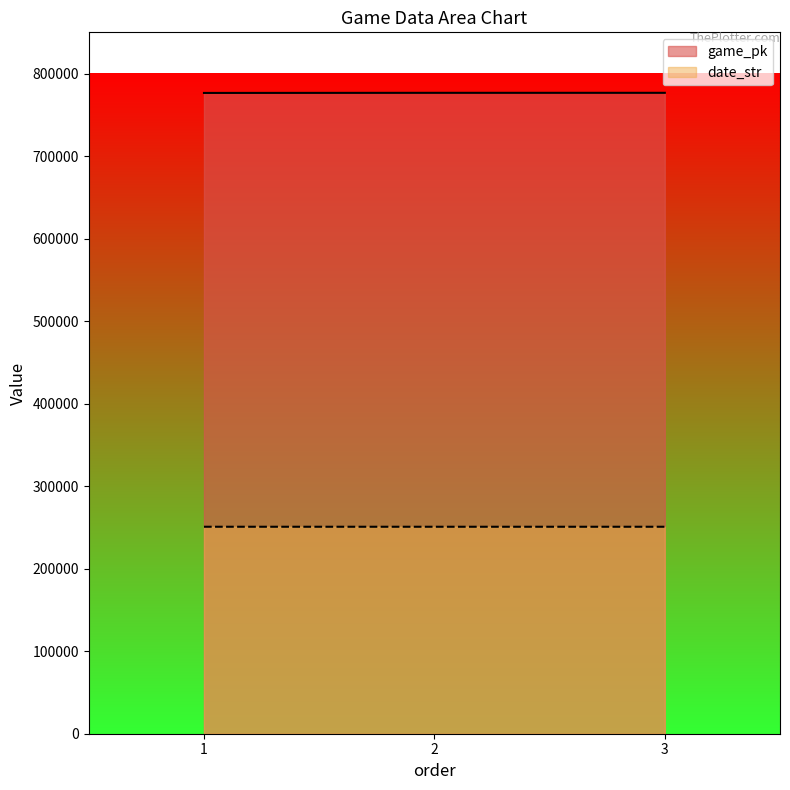

Reading left to right, what are all the values shown in this chart?

game_pk: 1=776549	2=776684	3=776695
date_str: 1=250829	2=250819	3=250818